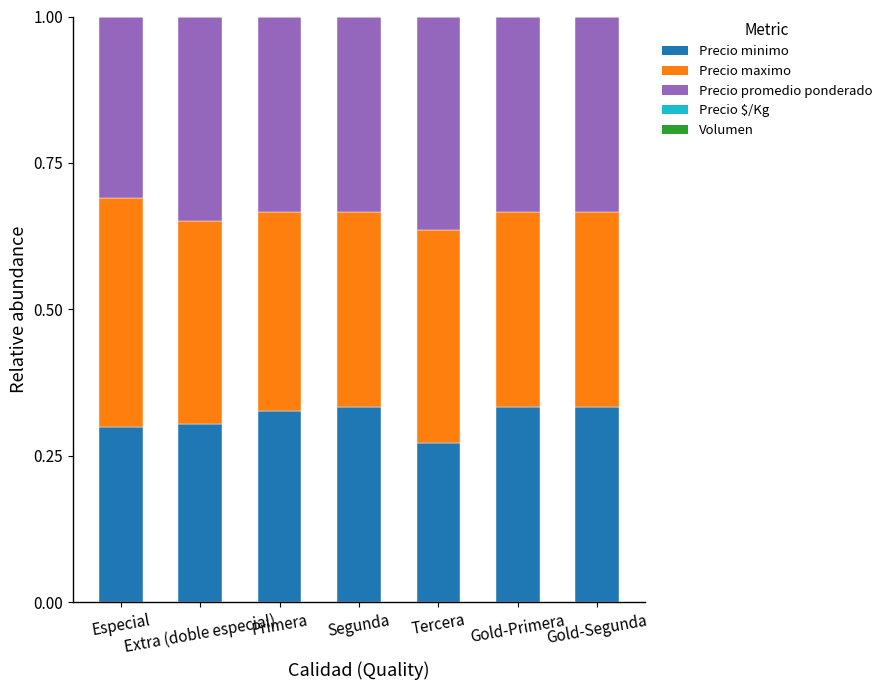

What is the sum of all Precio minimo values?

2.2